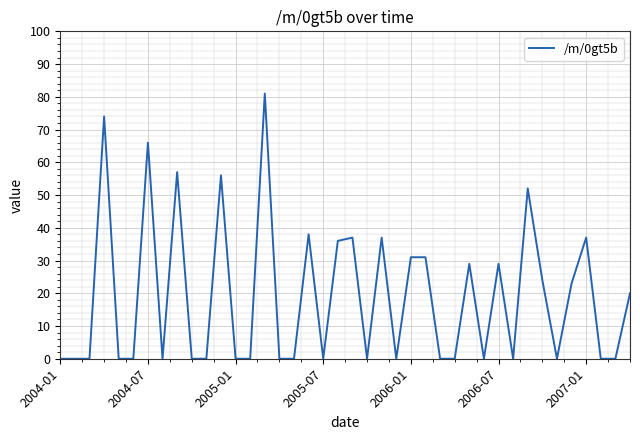

What is the difference between the maximum and minimum values?

81